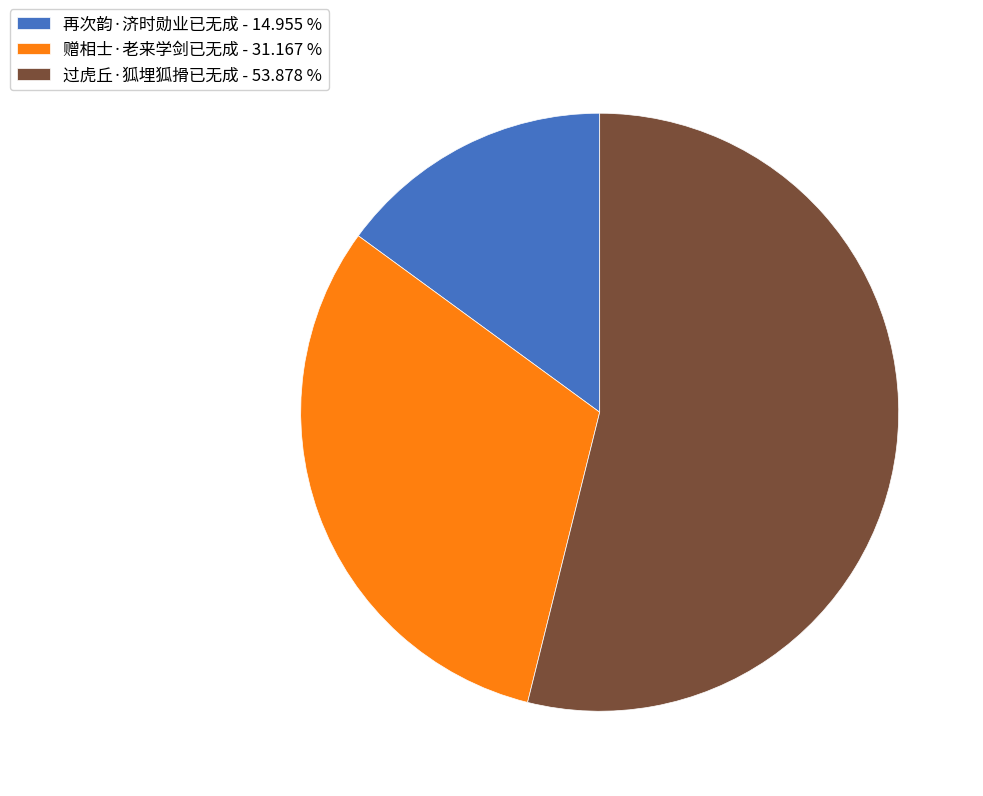

Which slice represents more than half of the pie?

过虎丘·狐埋狐搰已无成